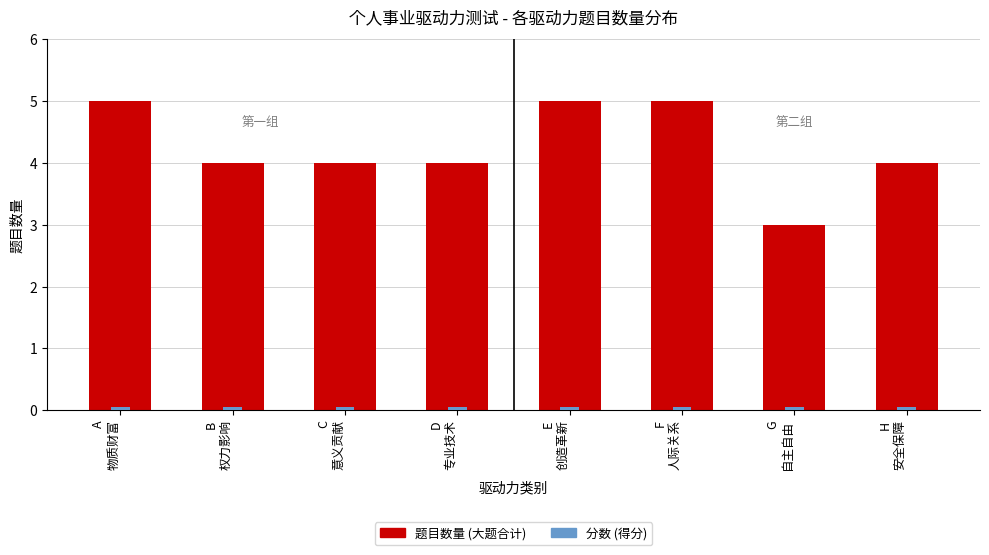

Which series has the largest total across all categories?

题目数量 (大题合计)